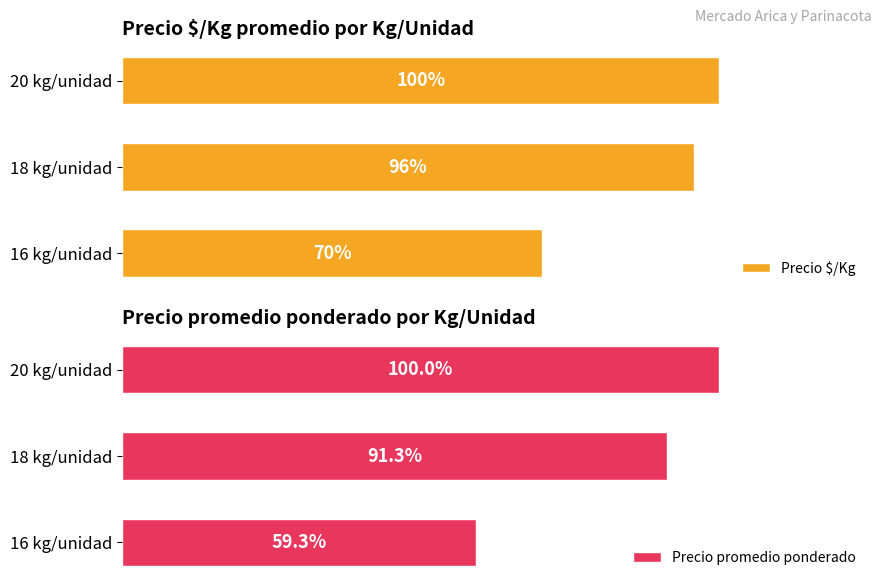

True or false: Precio $/Kg has a value of 397 at 20 kg/unidad.

False